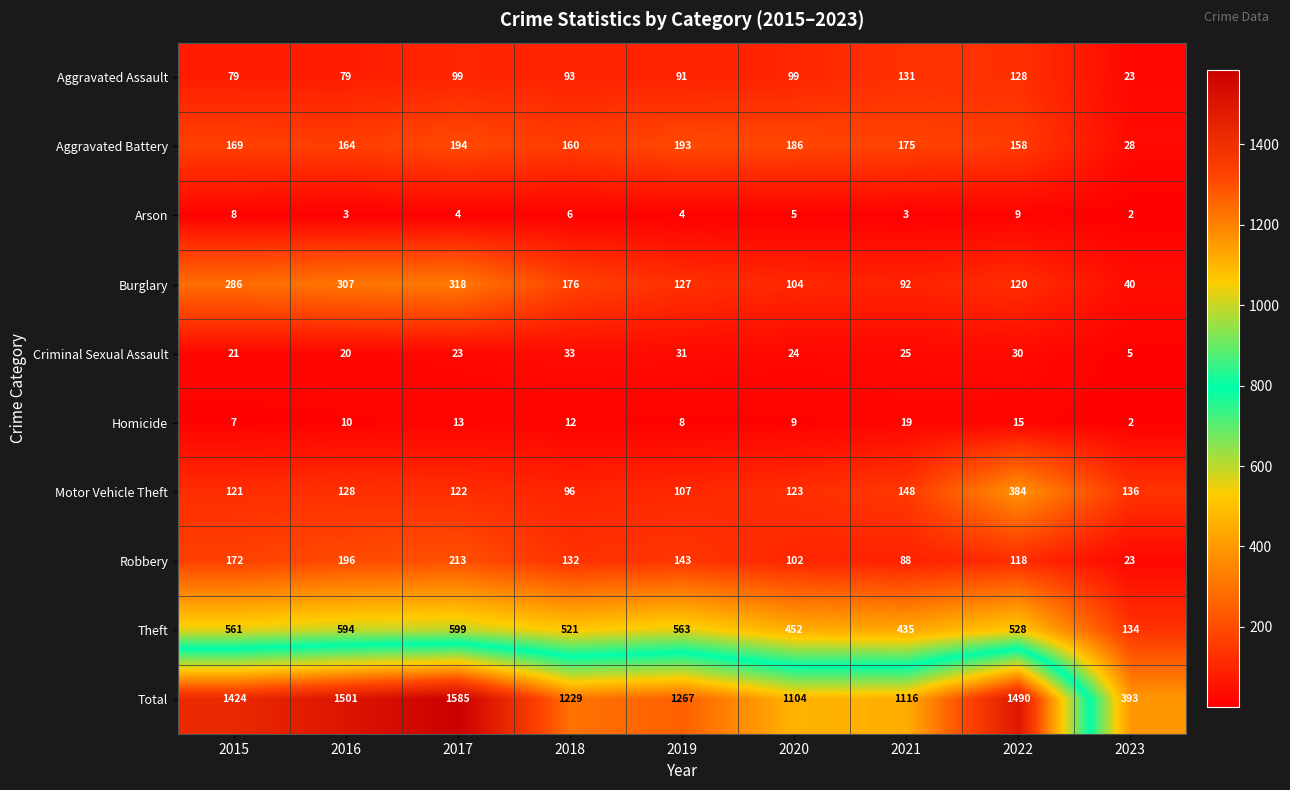

Is the value of Arson at 2016 greater than the value of Aggravated Battery at 2021?

No